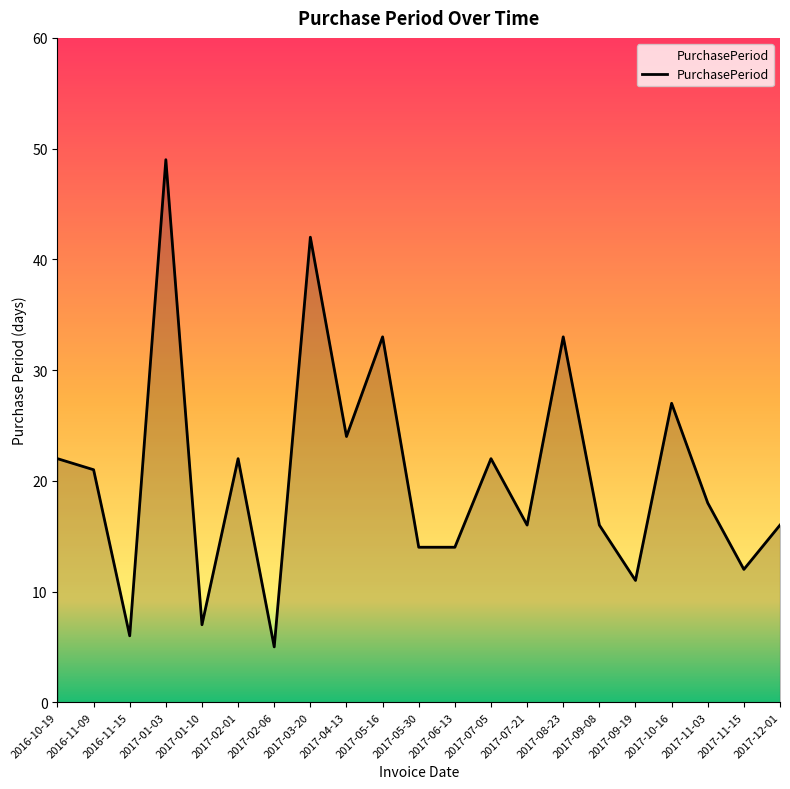

At which category does the chart reach its minimum across all series?

2017-02-06